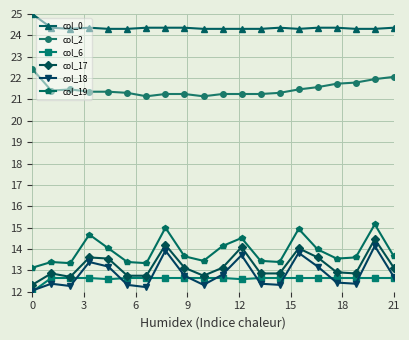

Which series has the largest total across all categories?

col_0